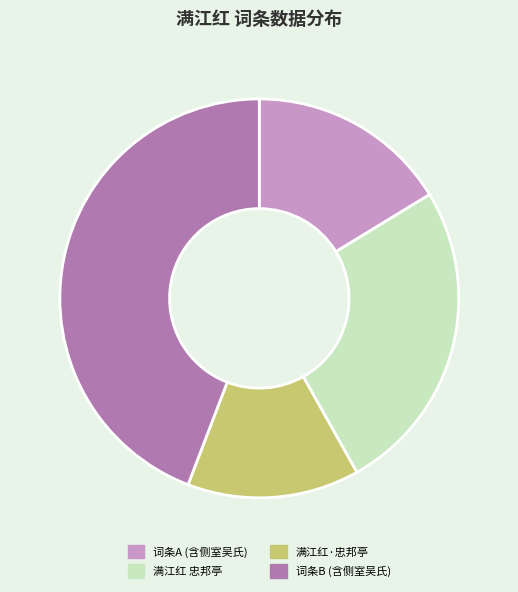

Rank the categories by value from lowest to highest.

满江红·忠邦亭, 词条A (含侧室吴氏), 满江红 忠邦亭, 词条B (含侧室吴氏)